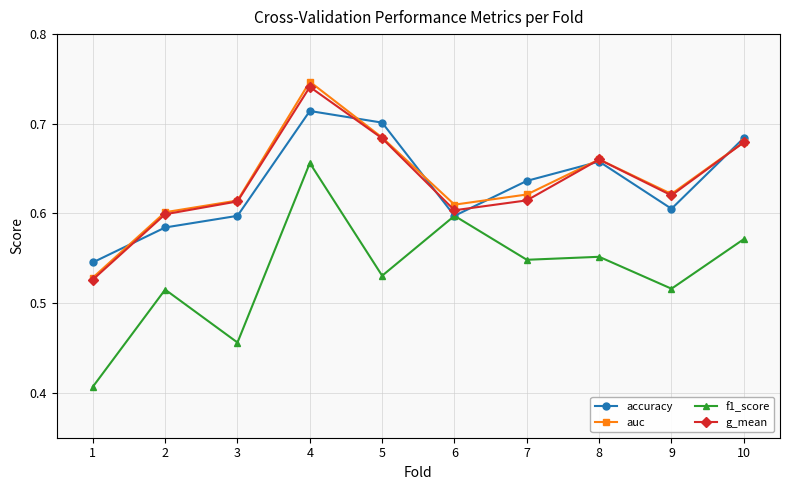

At how many categories does at least one series exceed 0?

10